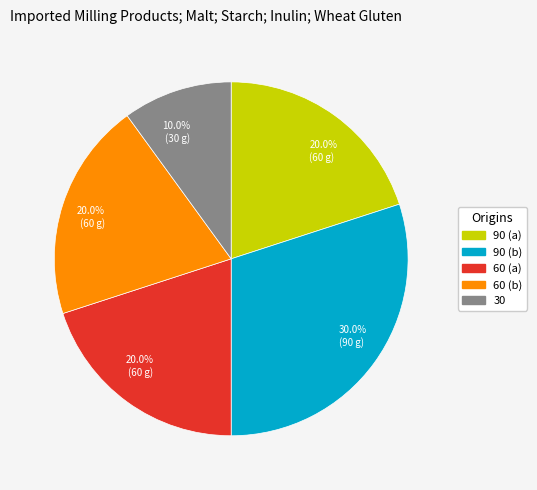

Does 60 (a) represent more than half of the total?

No